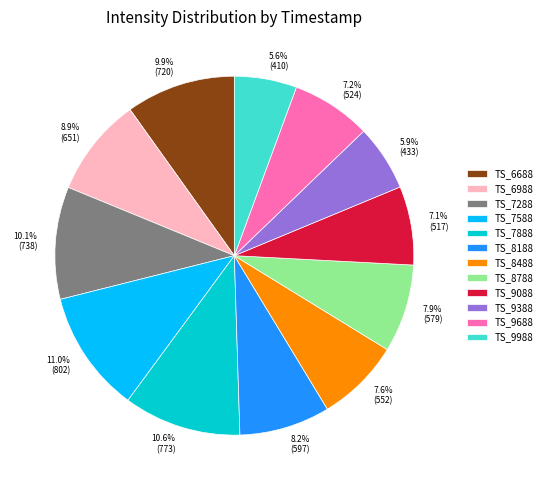

Combined, do TS_7288 and TS_7888 account for over 50%?

No